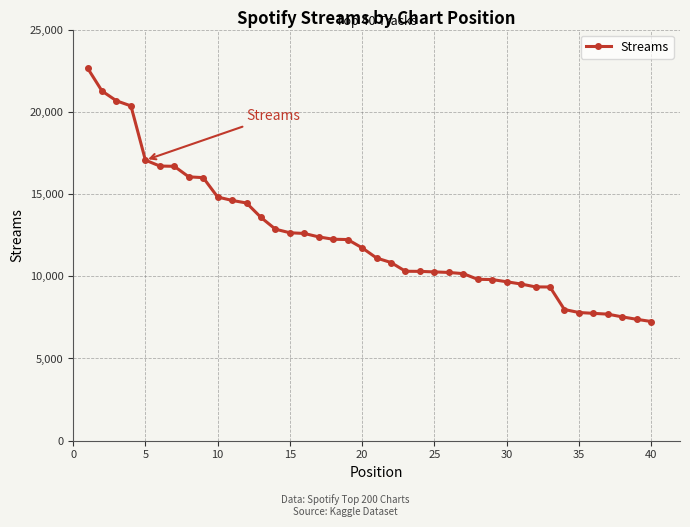

What is the minimum value shown in the chart?

7249